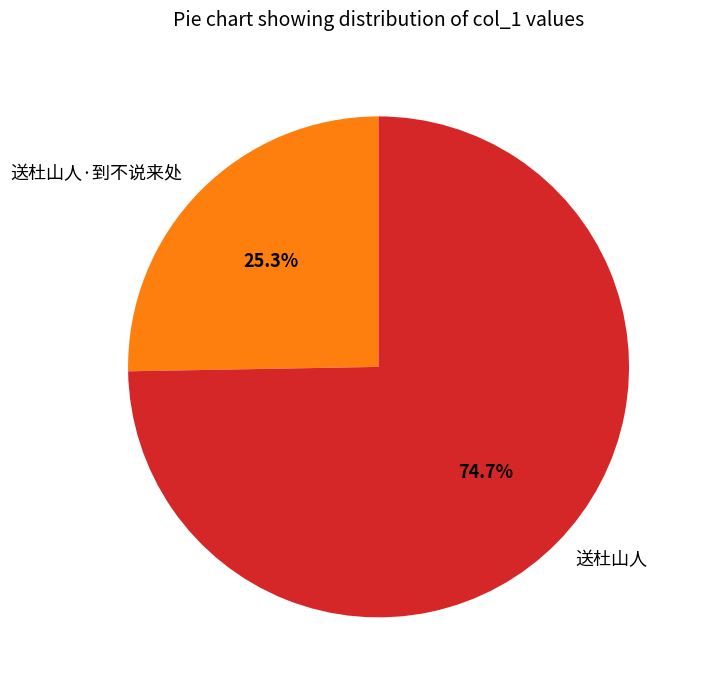

To the nearest percent, what is the average slice percentage?

50%